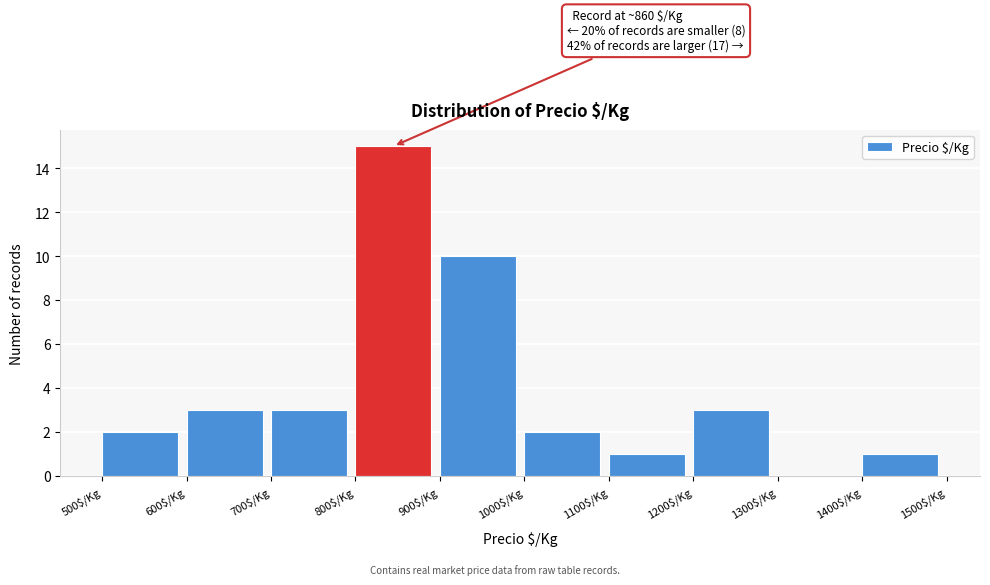

Which range on the x-axis has the tallest bar?

800 to 900